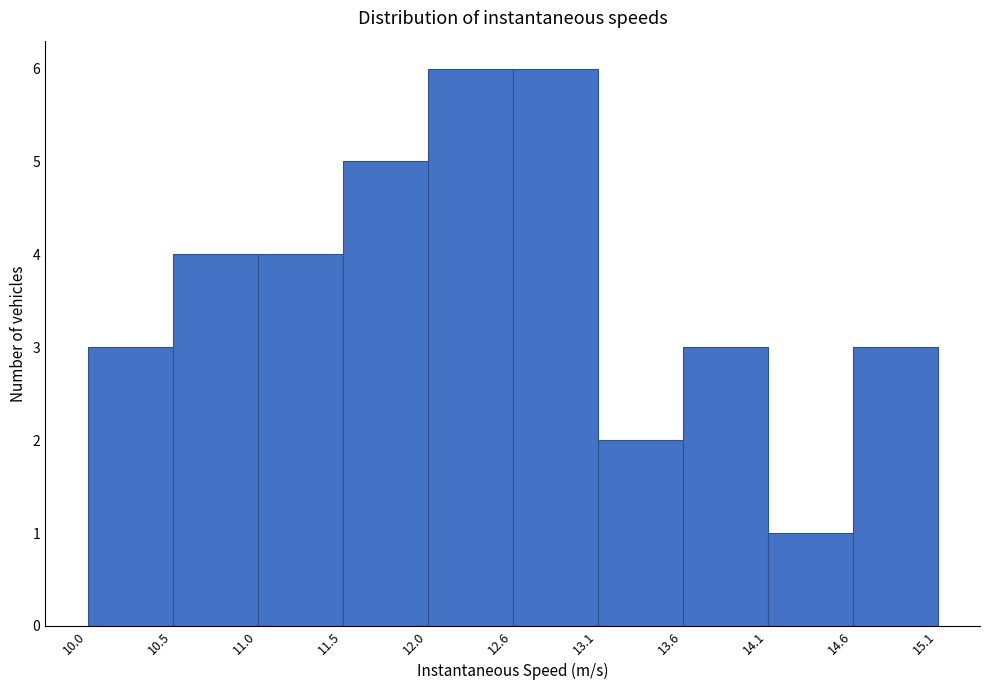

Reading left to right, transcribe this chart: for each bar, give the range it covers on the x-axis and its height. The values are not printed on the chart, so give them approximately, as read against the axis.

10.0 to 10.5: 3
10.5 to 11.0: 4
11.0 to 11.5: 4
11.5 to 12.0: 5
12.0 to 12.6: 6
12.6 to 13.1: 6
13.1 to 13.6: 2
13.6 to 14.1: 3
14.1 to 14.6: 1
14.6 to 15.1: 3